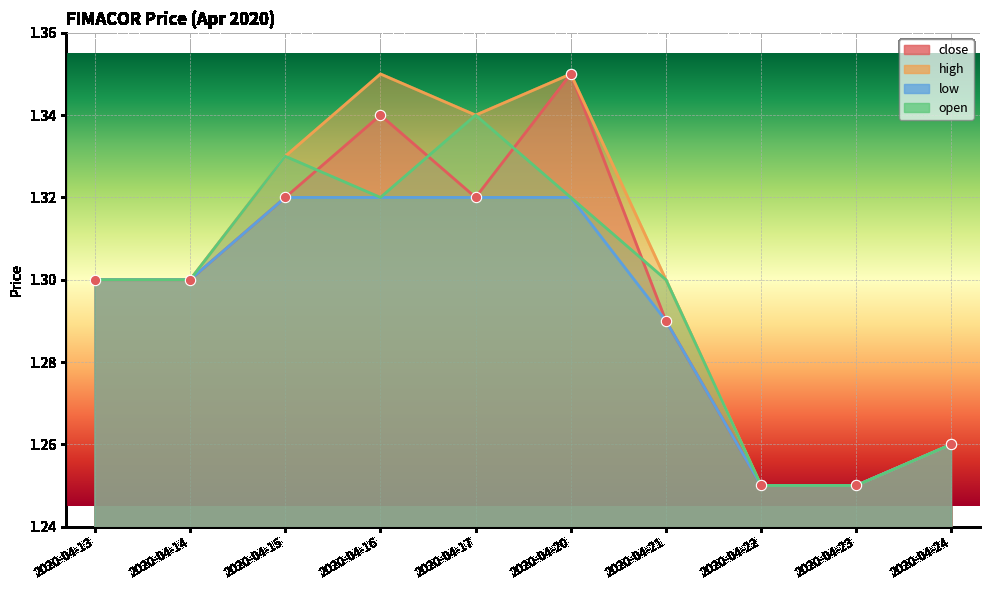

Is the value of high at 2020-04-22 greater than the value of open at 2020-04-16?

No